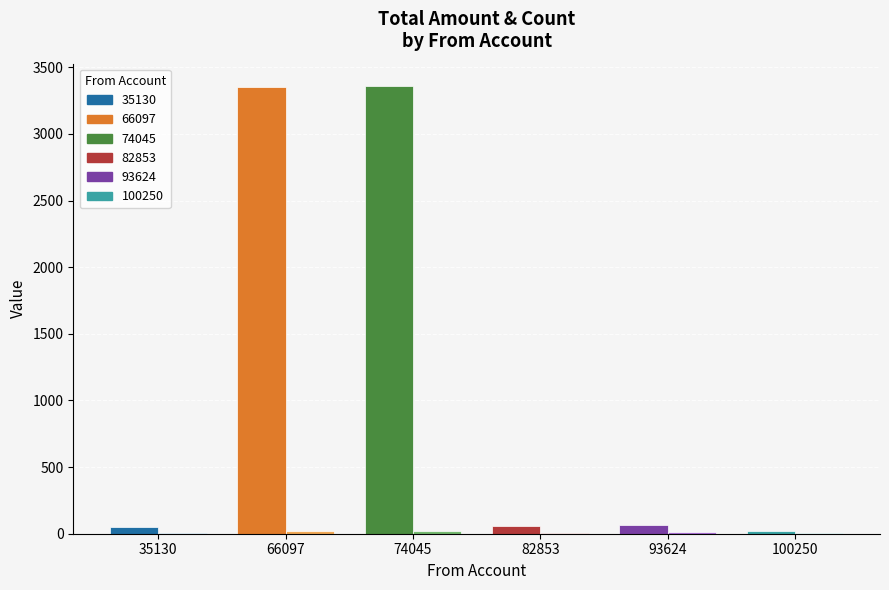

What is the greatest value displayed?

3359.5